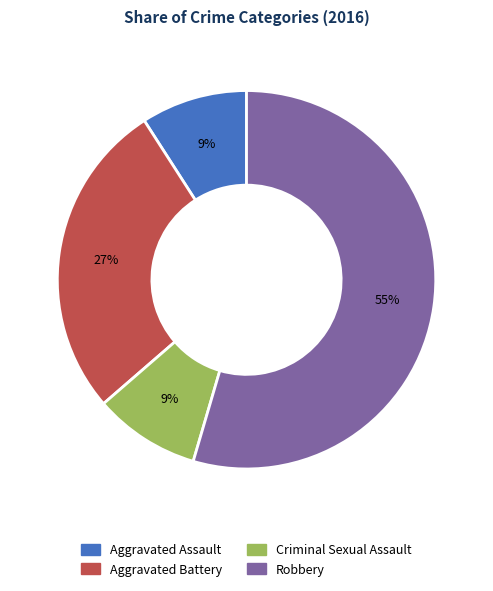

What percentage is the Criminal Sexual Assault slice, to the nearest percent?

9%